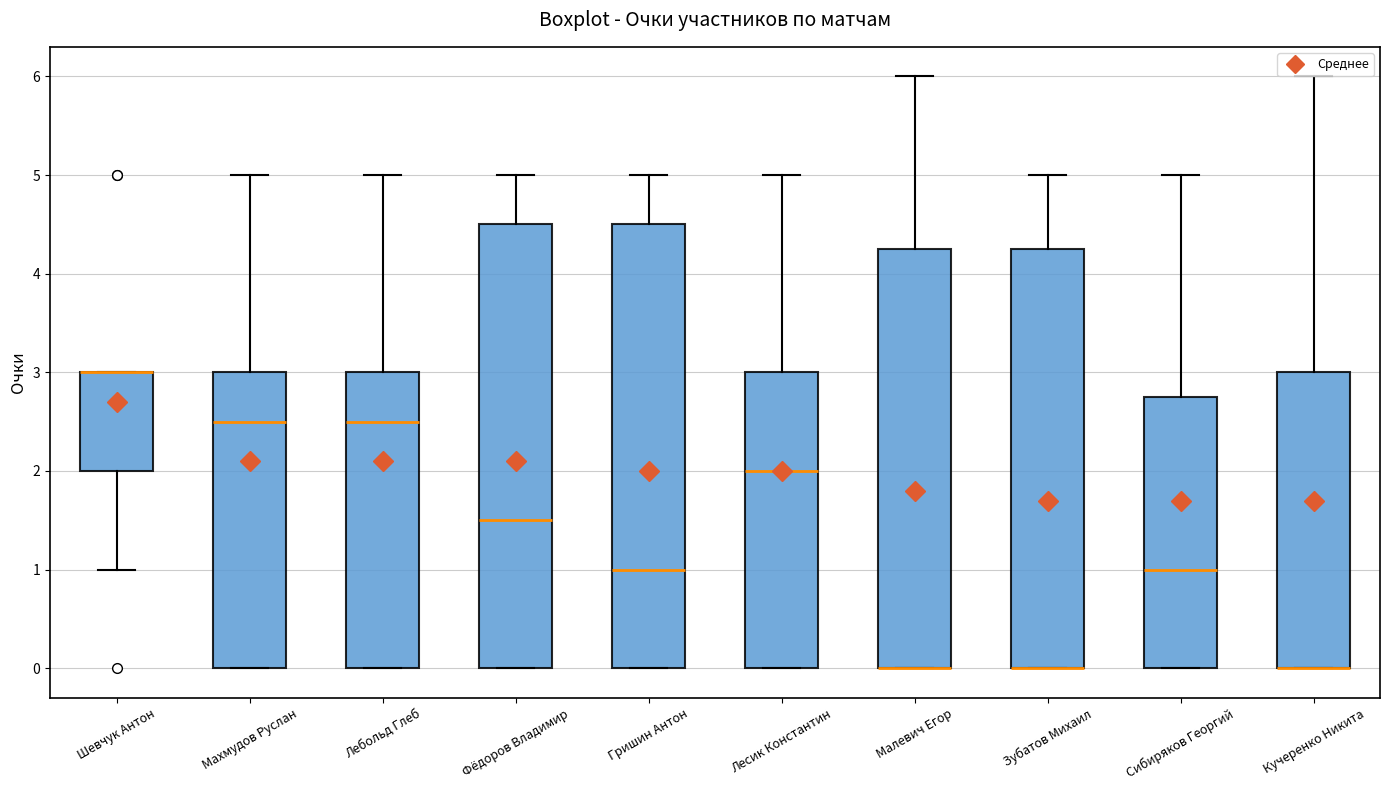

Reading left to right, read every box against the y-axis: the position of its median line, the range the box covers, and the ends of its whiskers. The values are not printed on the chart, so give them approximately, as read against the axis.

Шевчук Антон: median 3.0 (drawn on the box's upper edge), box 2.0 to 3.0, whiskers 1.0 to 3.0
Махмудов Руслан: median 2.5, box 0.0 to 3.0, whiskers 0.0 to 5.0
Лебольд Глеб: median 2.5, box 0.0 to 3.0, whiskers 0.0 to 5.0
Фёдоров Владимир: median 1.5, box 0.0 to 4.5, whiskers 0.0 to 5.0
Гришин Антон: median 1.0, box 0.0 to 4.5, whiskers 0.0 to 5.0
Лесик Константин: median 2.0, box 0.0 to 3.0, whiskers 0.0 to 5.0
Малевич Егор: median 0.0 (drawn on the box's lower edge), box 0.0 to 4.3, whiskers 0.0 to 6.0
Зубатов Михаил: median 0.0 (drawn on the box's lower edge), box 0.0 to 4.3, whiskers 0.0 to 5.0
Сибиряков Георгий: median 1.0, box 0.0 to 2.8, whiskers 0.0 to 5.0
Кучеренко Никита: median 0.0 (drawn on the box's lower edge), box 0.0 to 3.0, whiskers 0.0 to 6.0